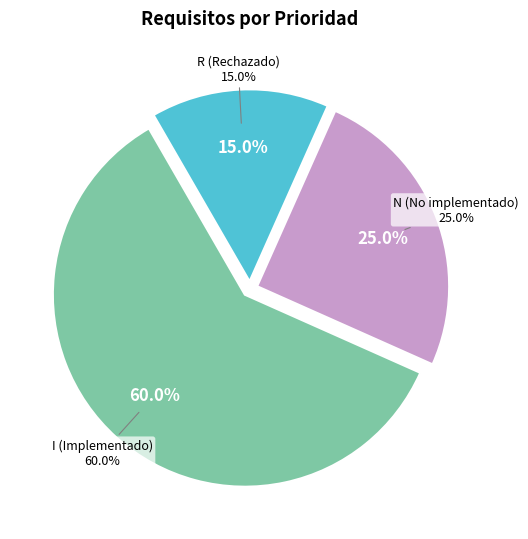

Count the number of slices in the pie.

3